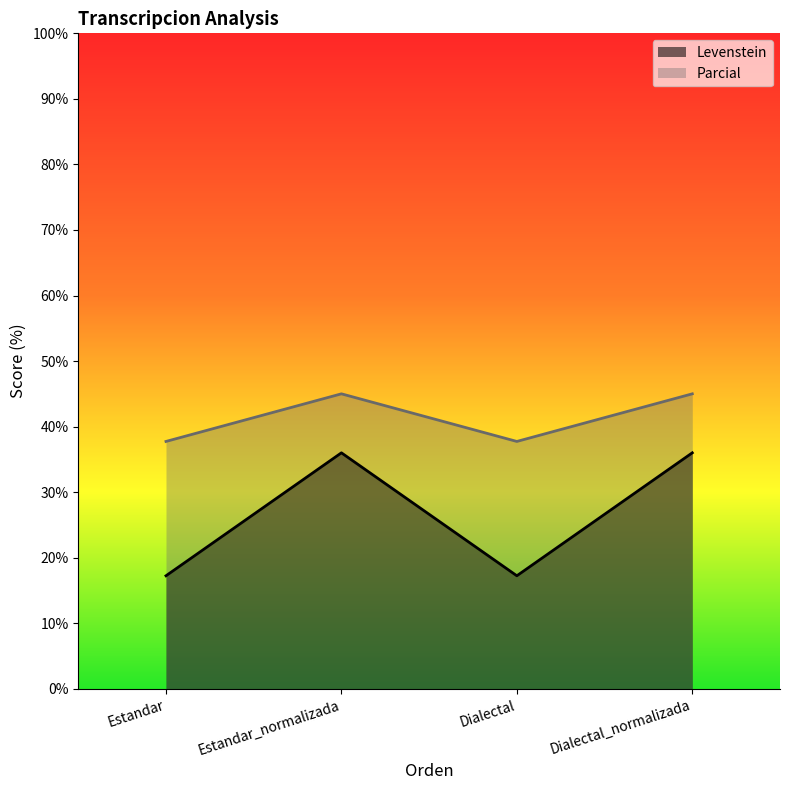

True or false: Parcial has a value of 66.3 at Estandar_normalizada.

False